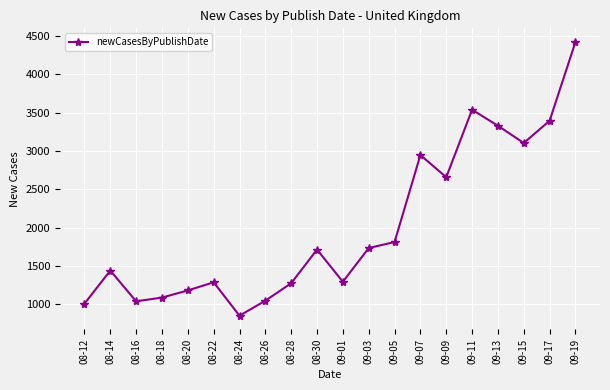

Count the number of data series in this chart.

1